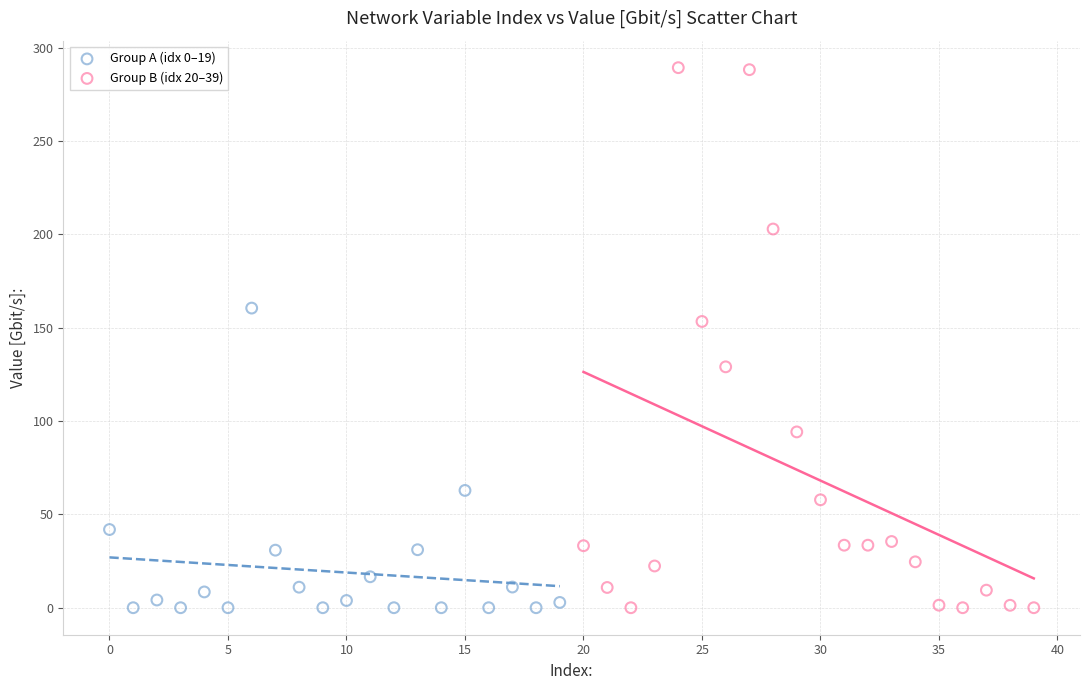

What are all the series names shown in the legend?

Group A (idx 0–19), Group B (idx 20–39)